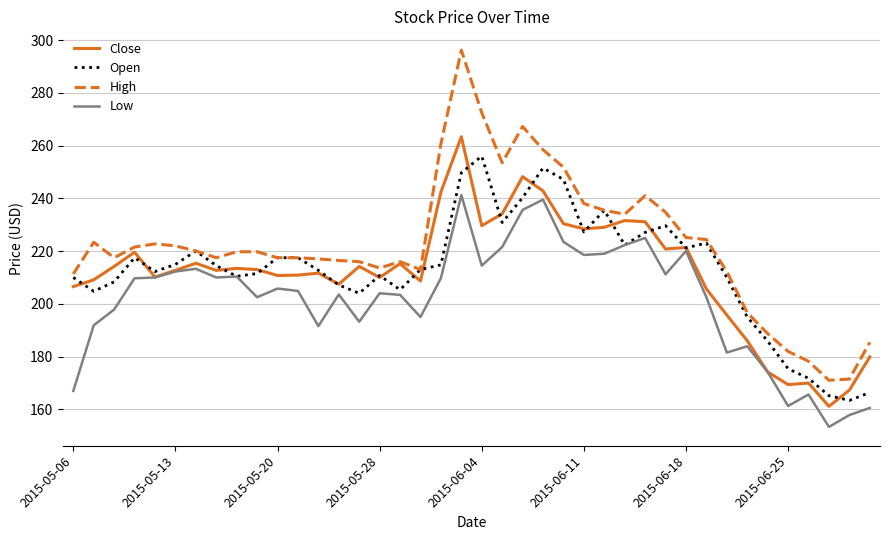

Which series has the largest total across all categories?

High